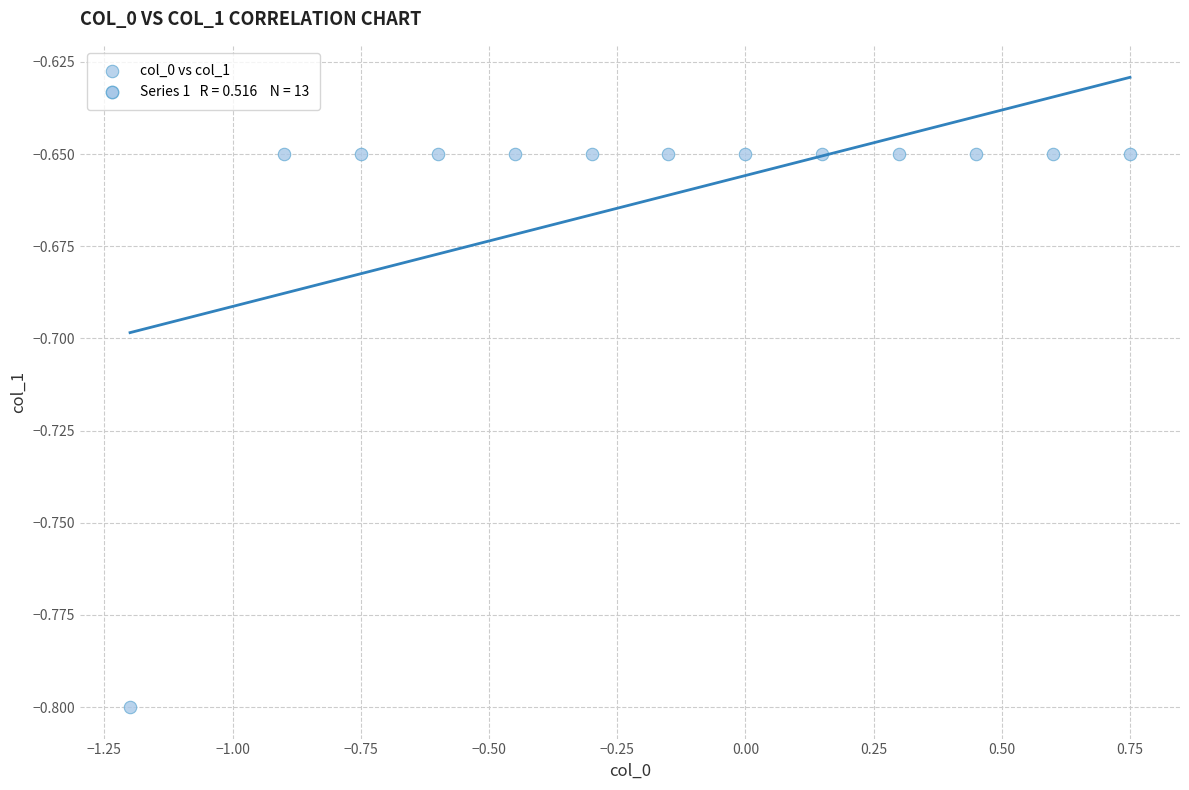

What is the range of X values (max minus min)?

1.9